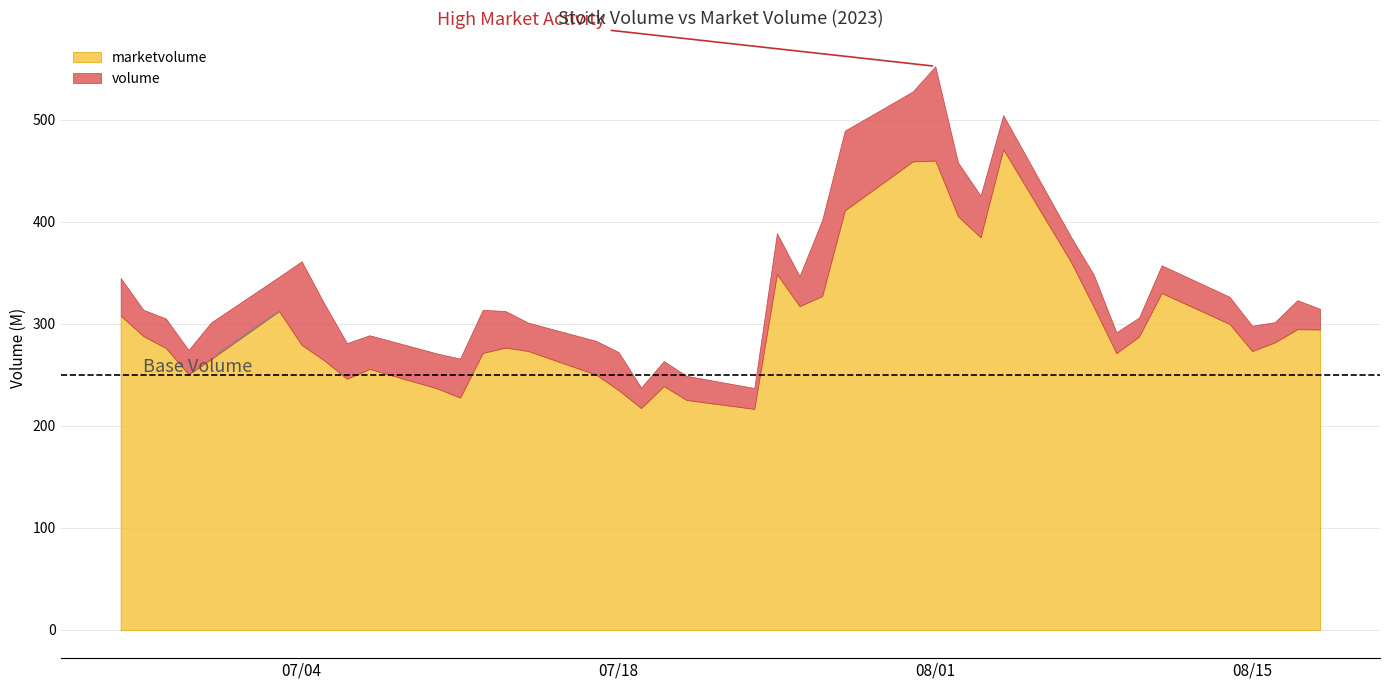

Rank the series by their maximum value, from highest to lowest.

marketvolume, volume